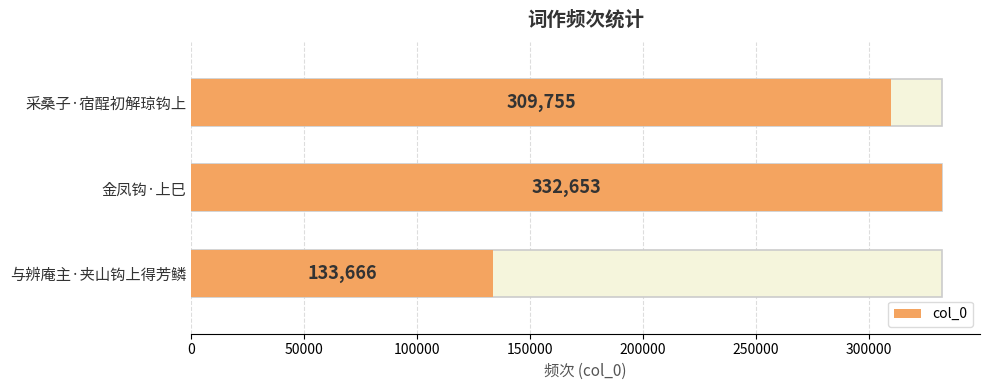

Which category has the lowest value across all series?

与辨庵主·夹山钩上得芳鳞